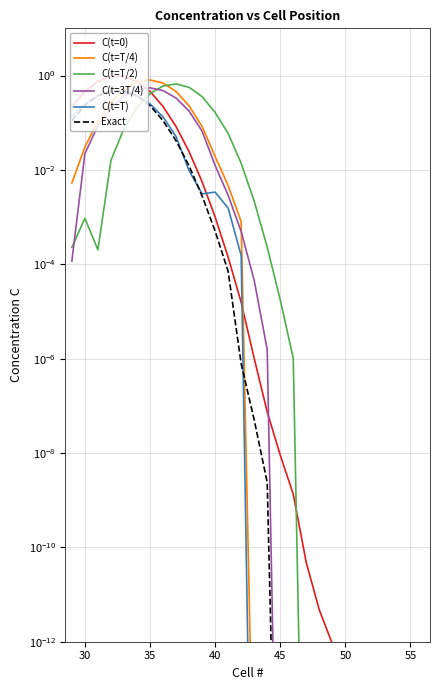

What is the sum of all C(t=T/4) values?

3.9